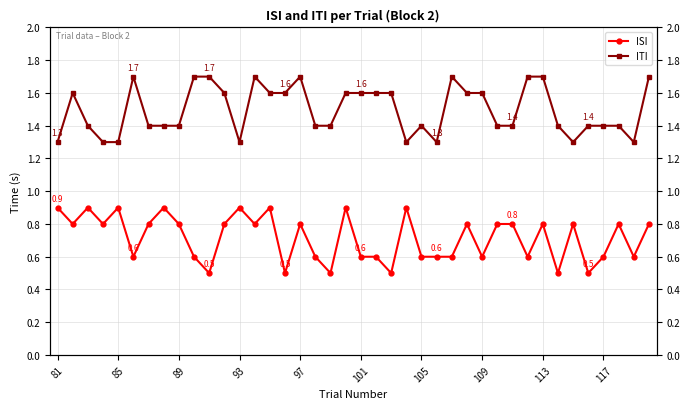

What is the greatest value displayed?

1.7